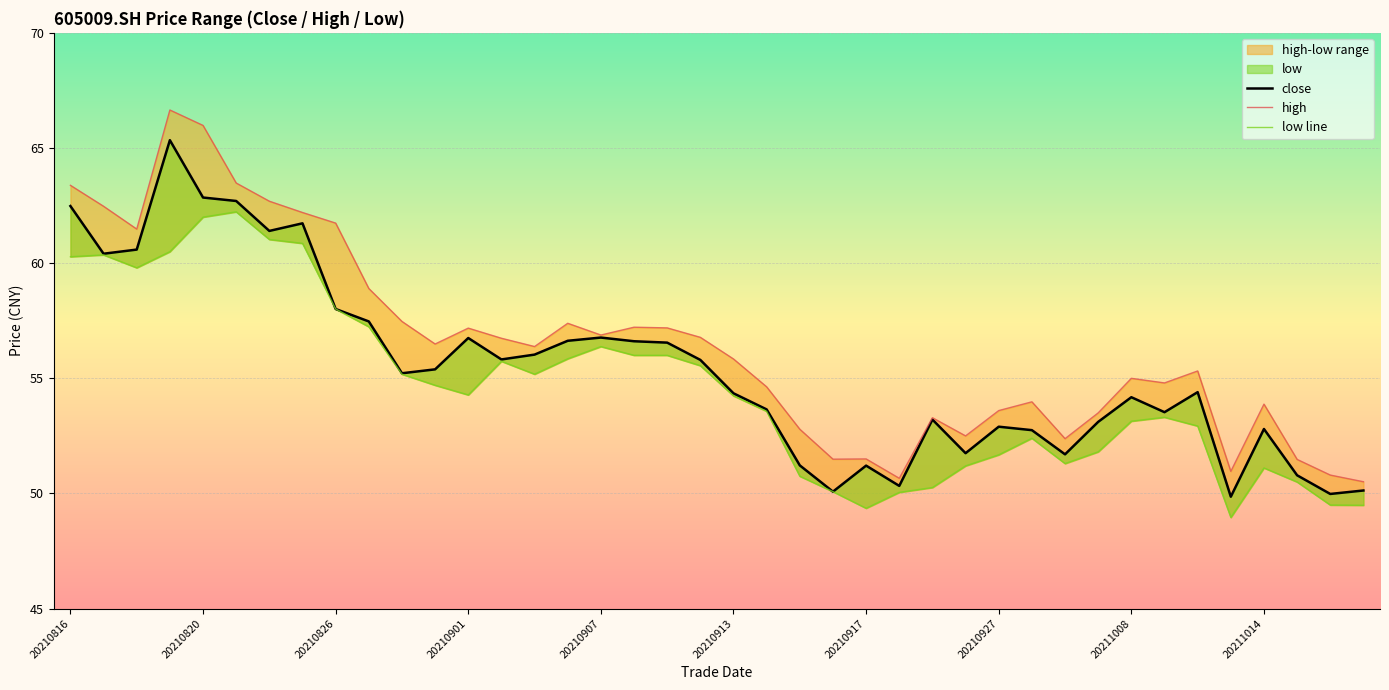

What is the maximum value for high?

66.7